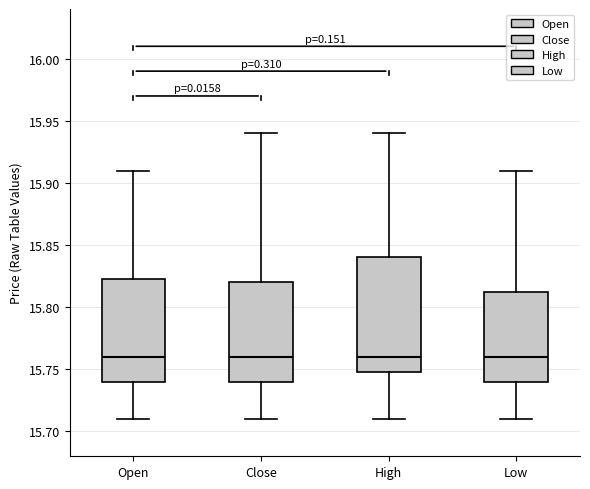

Reading left to right, read every box against the y-axis: the position of its median line, the range the box covers, and the ends of its whiskers. The values are not printed on the chart, so give them approximately, as read against the axis.

Open: median 15.760, box 15.740 to 15.825, whiskers 15.710 to 15.910
Close: median 15.760, box 15.740 to 15.820, whiskers 15.710 to 15.940
High: median 15.760, box 15.750 to 15.840, whiskers 15.710 to 15.940
Low: median 15.760, box 15.740 to 15.815, whiskers 15.710 to 15.910